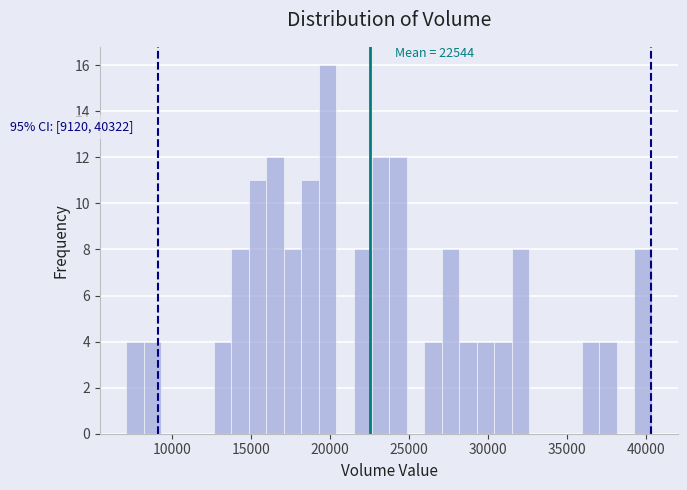

Around what value on the x-axis is the tallest bar? Give the approximate position of its centre, as read against the axis.

20000